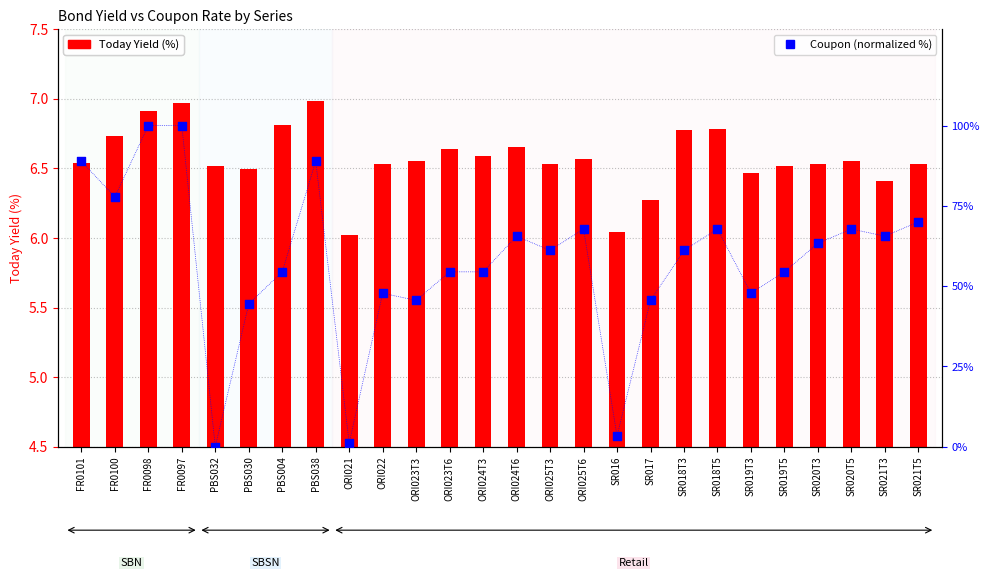

Is the value of Today Yield (%) at SR018T3 greater than the value of Coupon (normalized %) at PBS004?

No